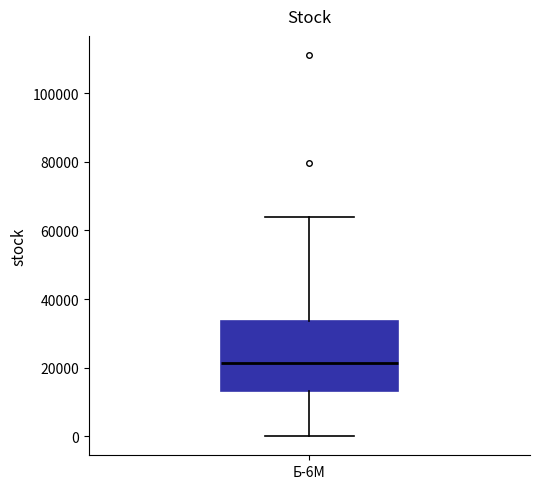

Read this box plot against the y-axis: the position of the median line, the range covered by the box, and the ends of both whiskers. The values are not printed on the chart, so give them approximately, as read against the axis.

median 22000, box 14000 to 34000, whiskers 0 to 64000